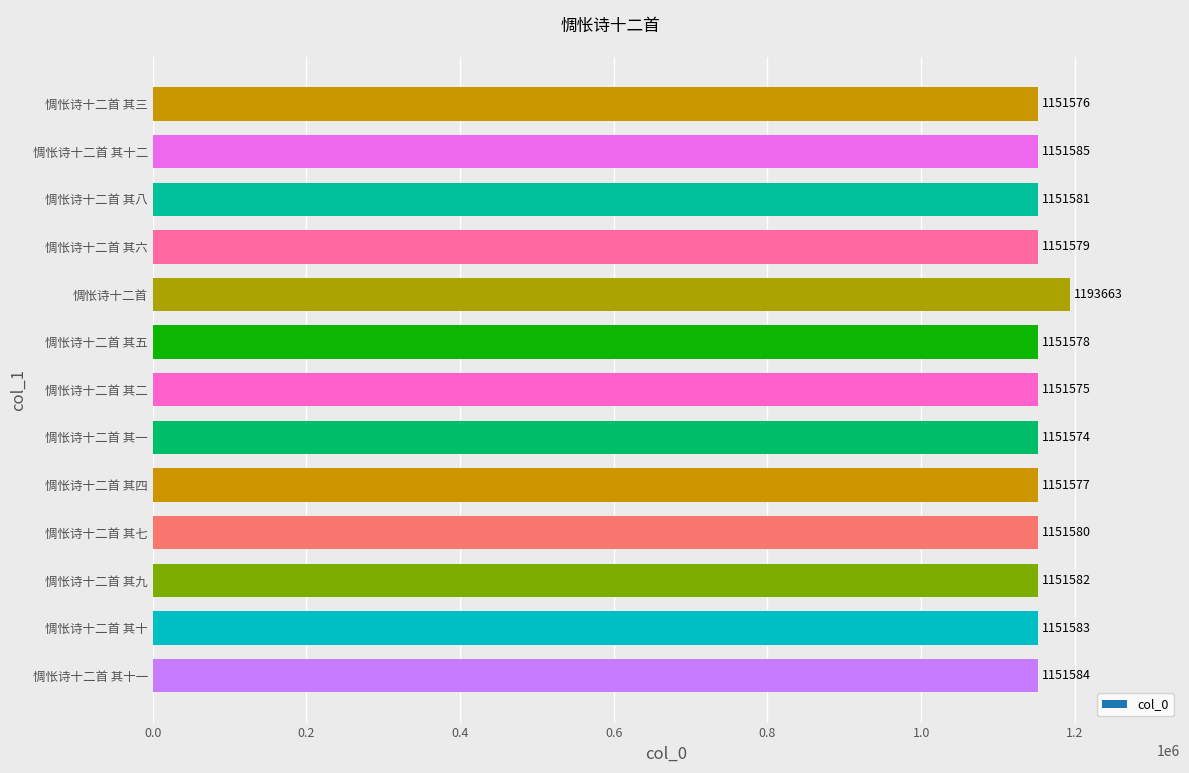

What is the maximum value shown in the chart?

1193663